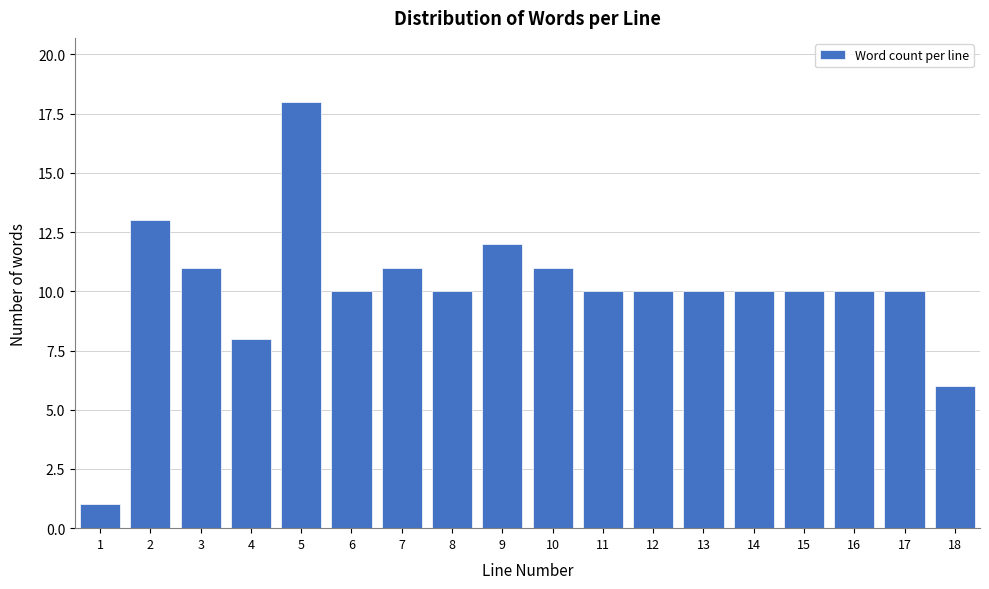

Reading left to right, list all the values displayed in this chart.

1	13	11	8	18	10	11	10	12	11	10	10	10	10	10	10	10	6